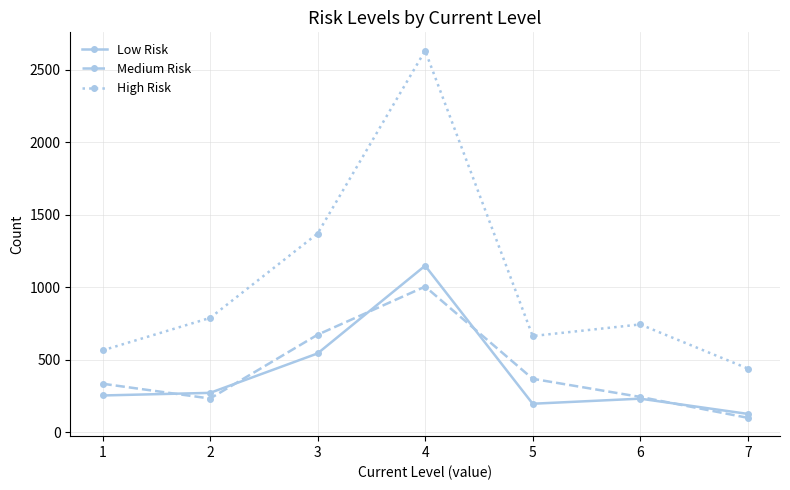

True or false: Low Risk and High Risk intersect in this chart.

False